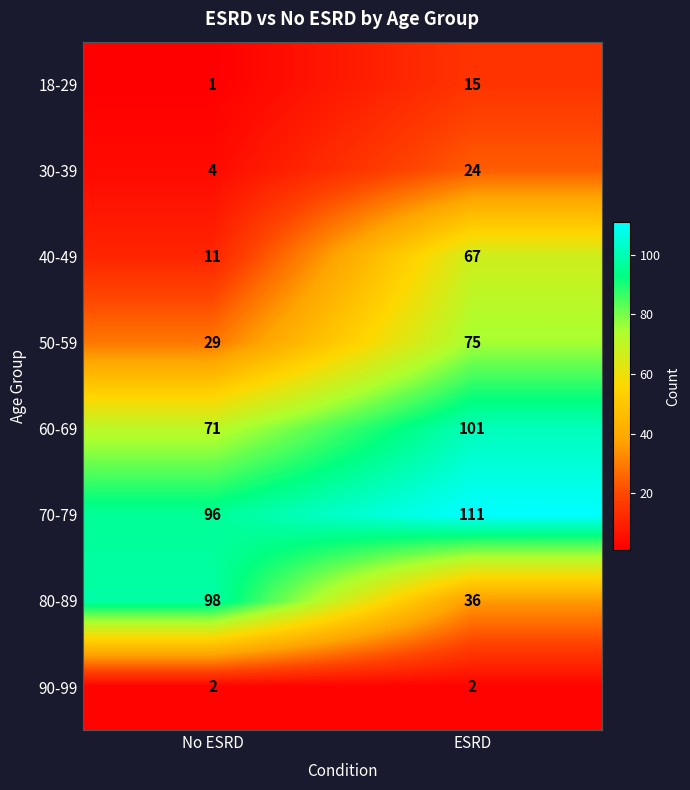

Reading left to right, what are all the values shown in this chart?

18-29: No ESRD=1	ESRD=15
30-39: No ESRD=4	ESRD=24
40-49: No ESRD=11	ESRD=67
50-59: No ESRD=29	ESRD=75
60-69: No ESRD=71	ESRD=101
70-79: No ESRD=96	ESRD=111
80-89: No ESRD=98	ESRD=36
90-99: No ESRD=2	ESRD=2